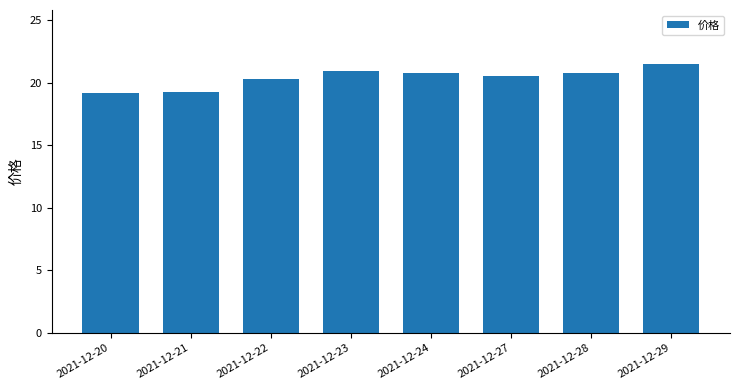

Does the chart contain any negative values?

No